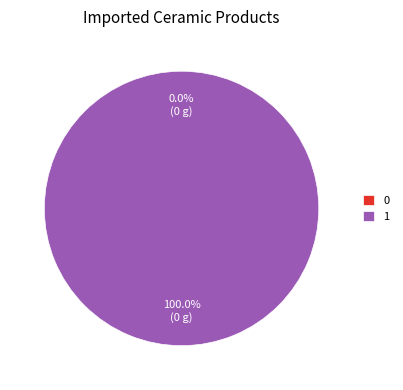

To the nearest percent, what is the average slice percentage?

50%